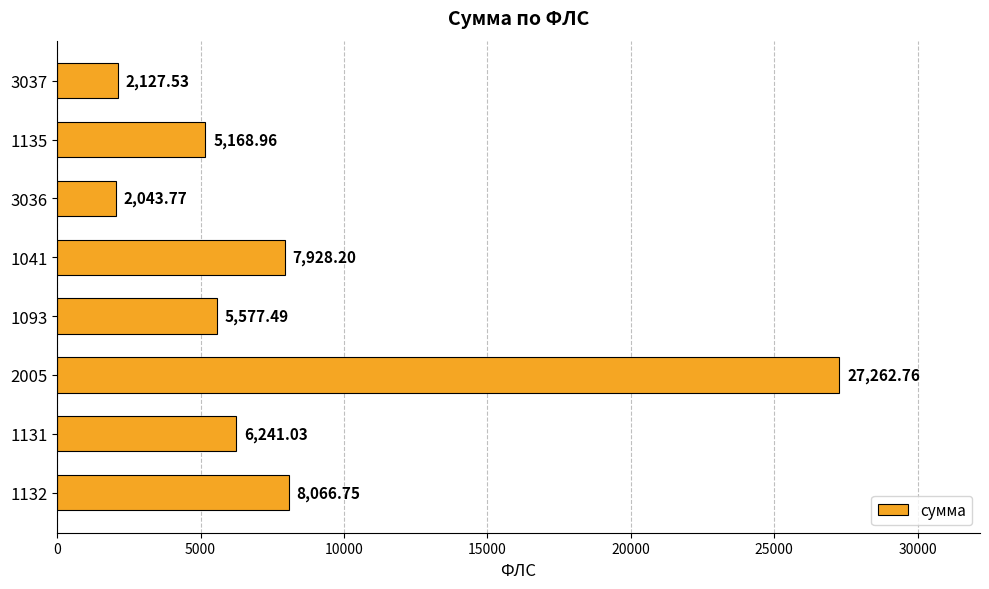

What is the average value?

8052.1